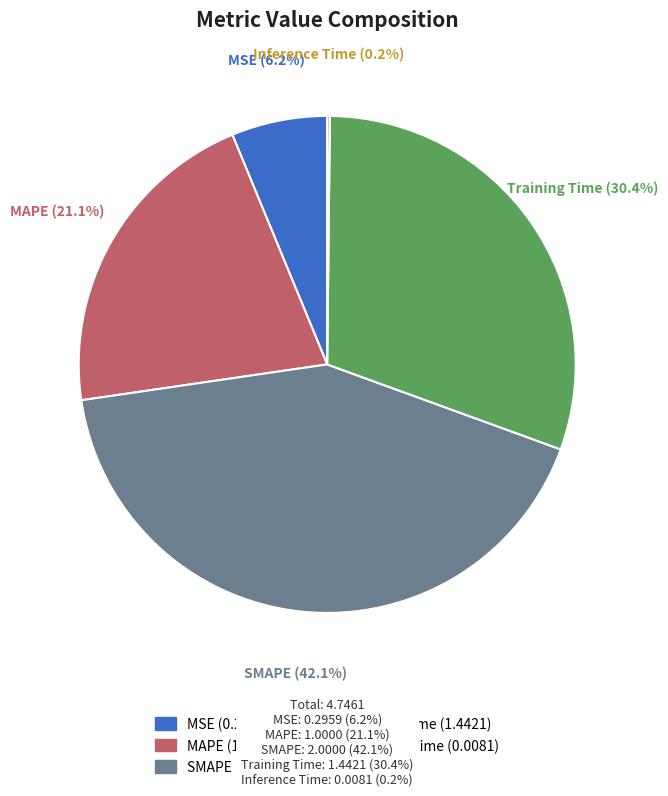

To the nearest percent, what percentage of the pie is SMAPE?

42%